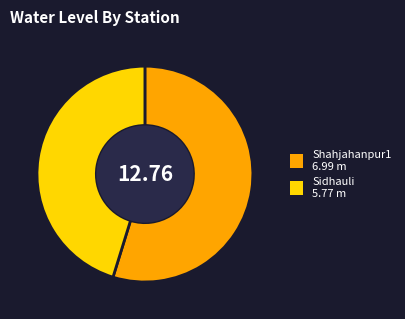

Which slice represents more than half of the pie?

Shahjahanpur1